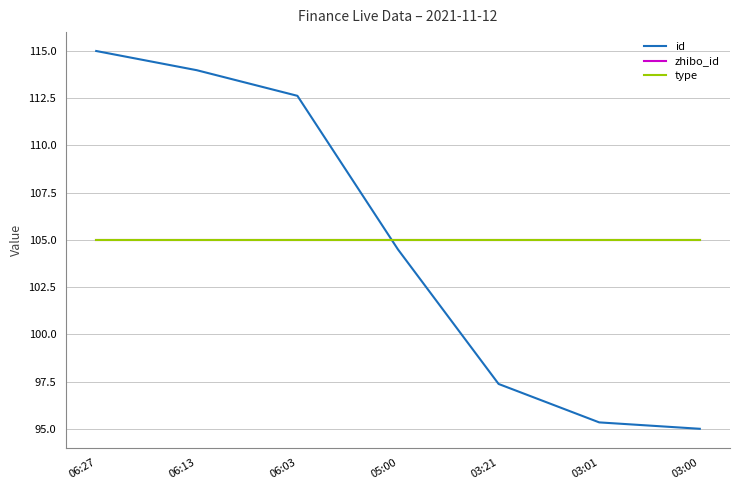

What position from the left is 03:00?

7